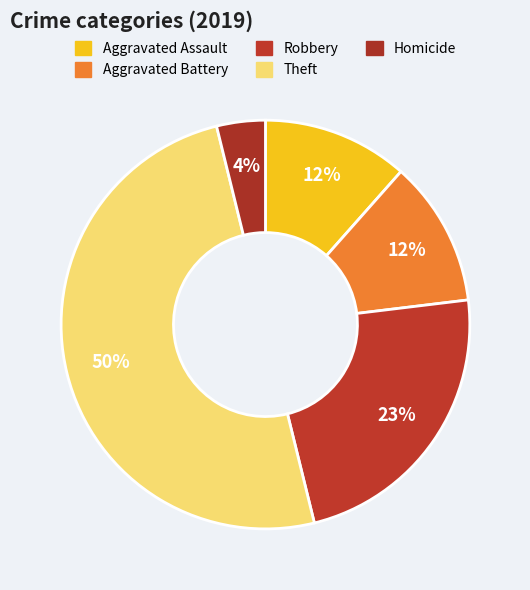

How many slices are in this pie chart?

5